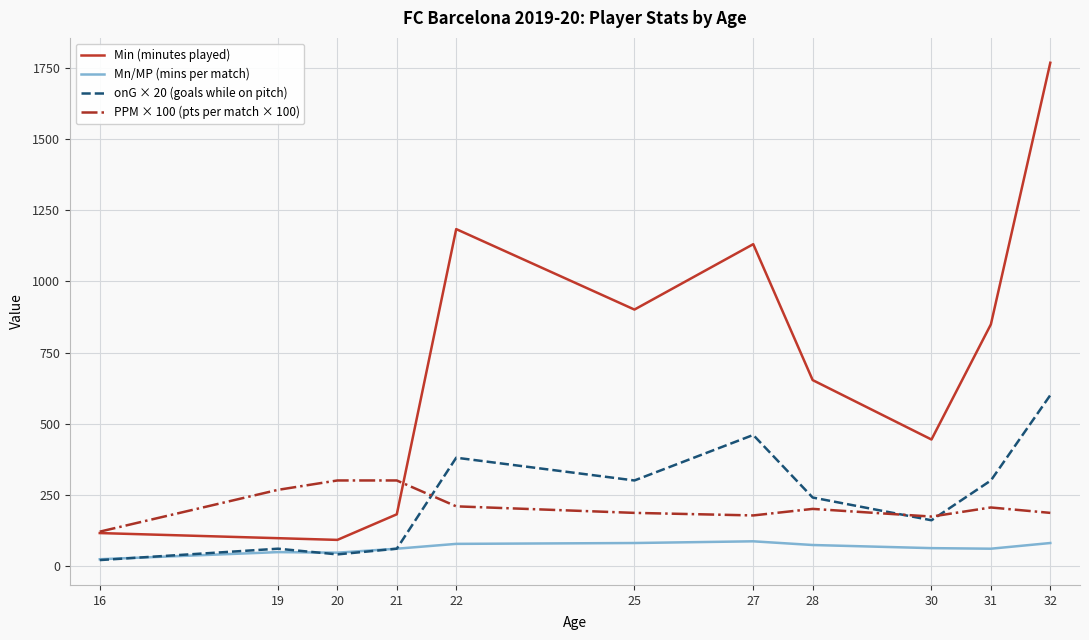

At which category is the sum across all series the highest?

32